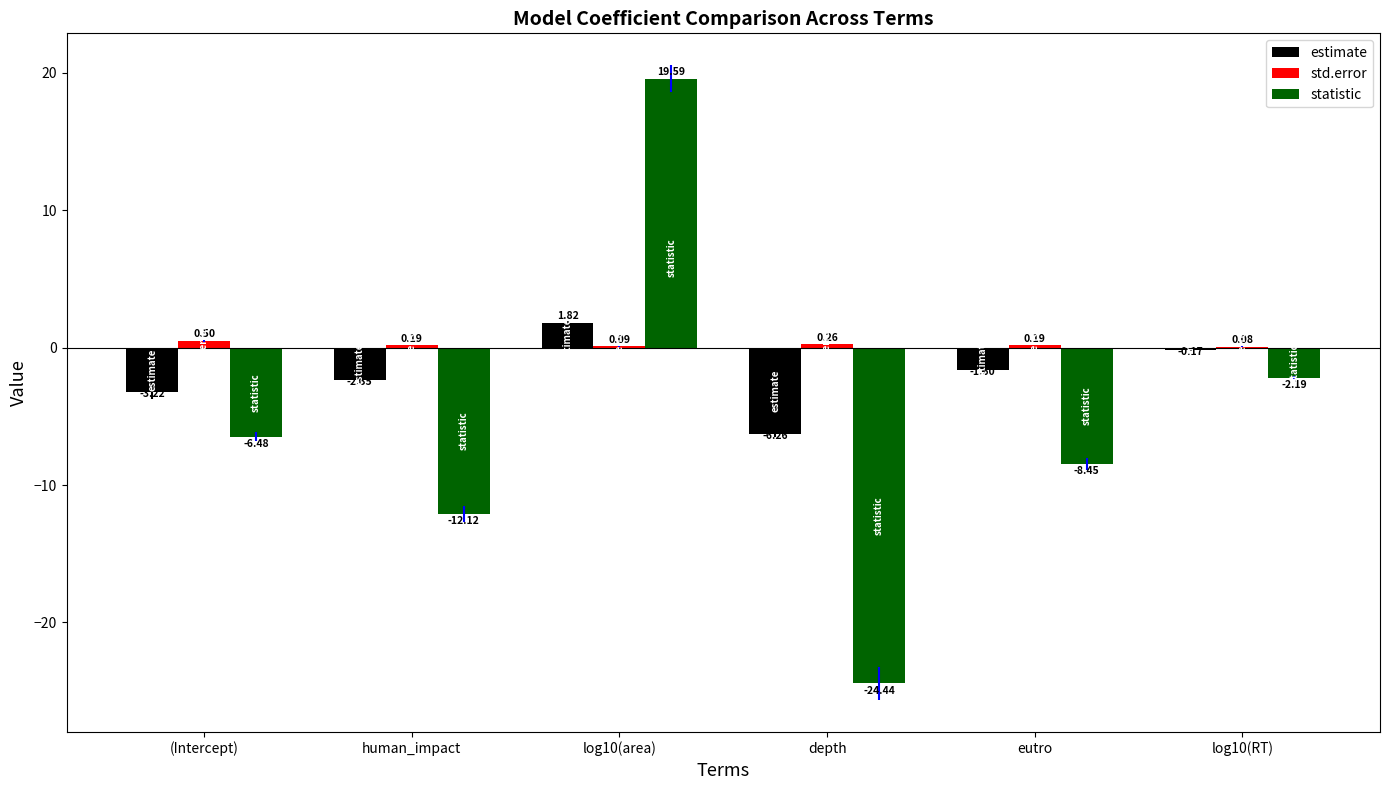

At which category is the sum across all series the highest?

log10(area)